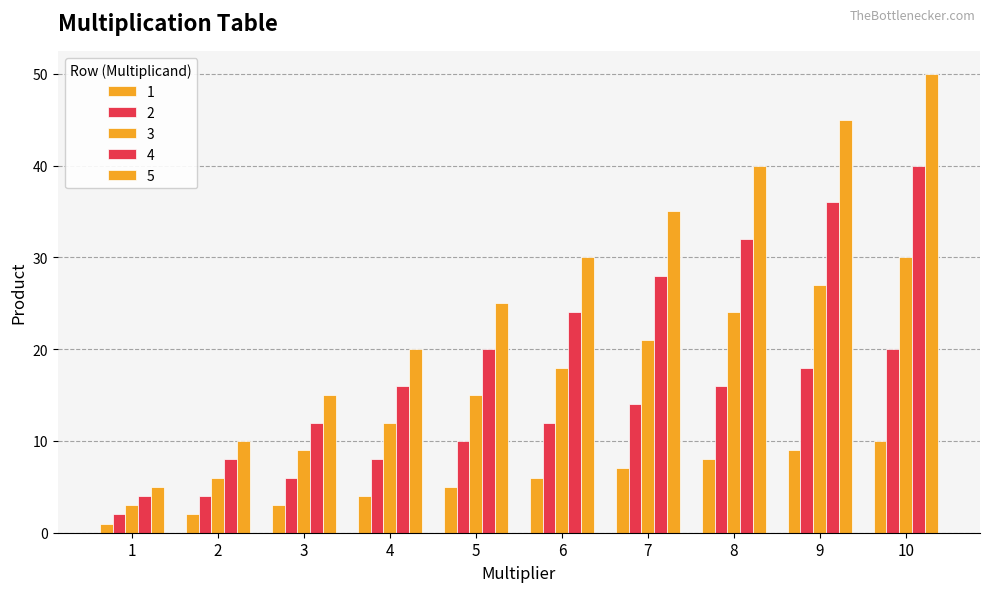

Is the value of 5 at 8 greater than the value of 3 at 10?

Yes